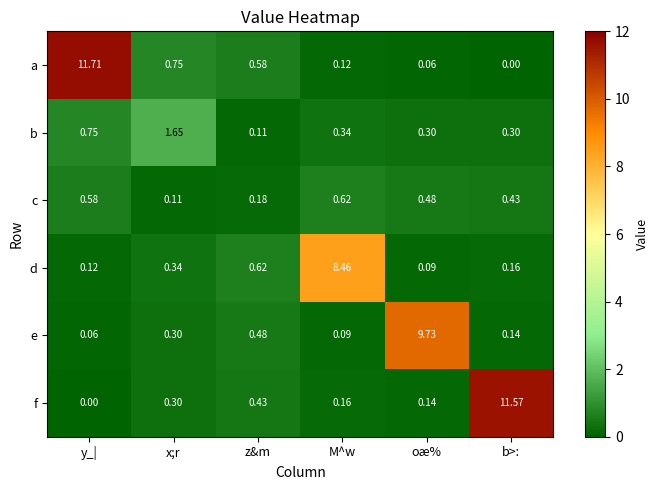

At which category is the sum across all series the highest?

y_|